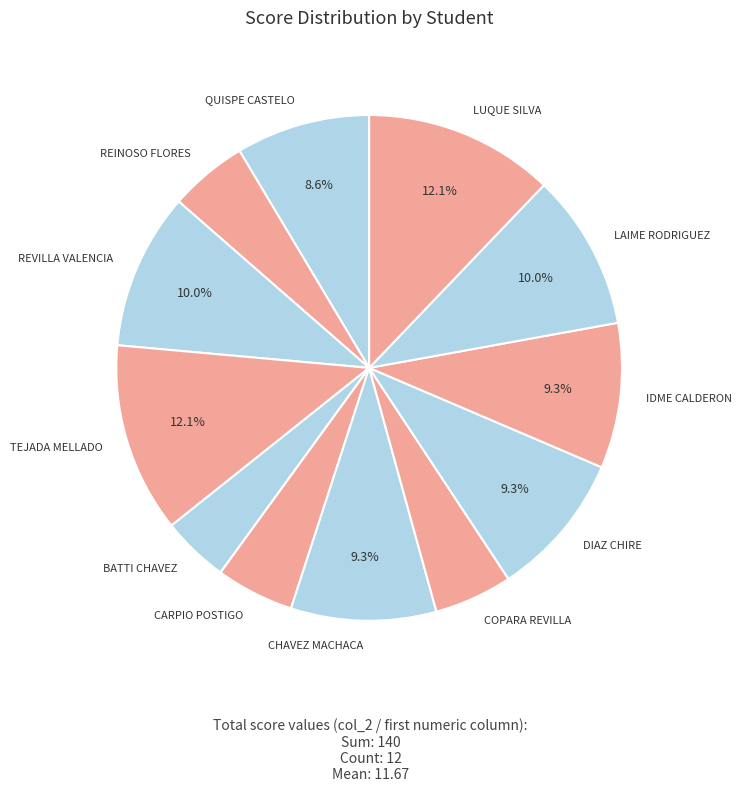

How many slices are in this pie chart?

12